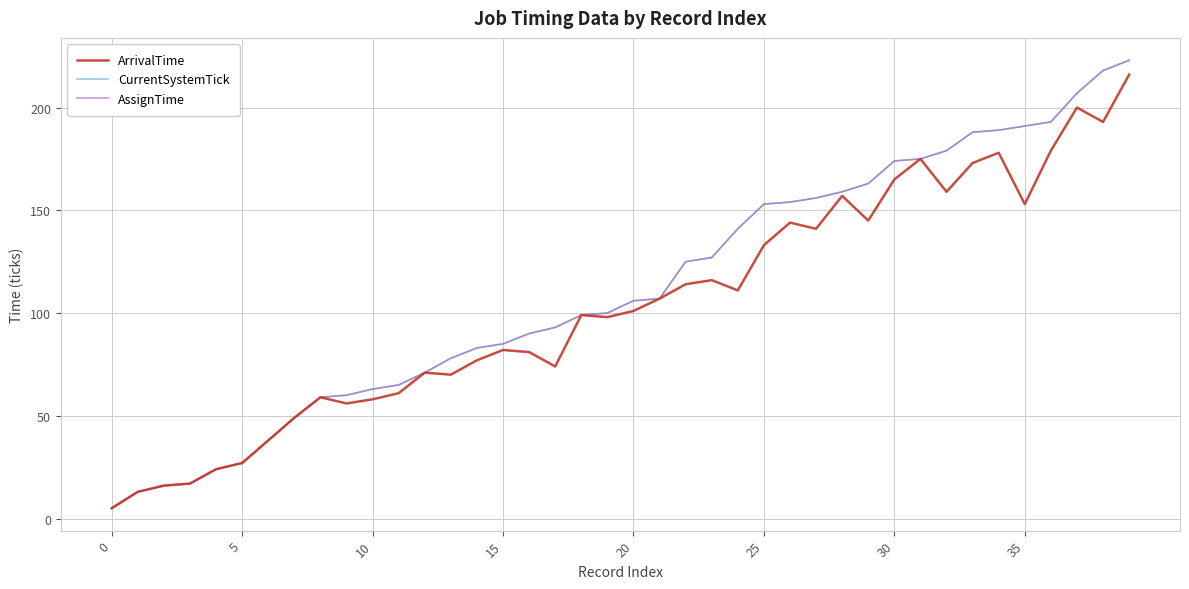

At how many categories does at least one series exceed 12?

39